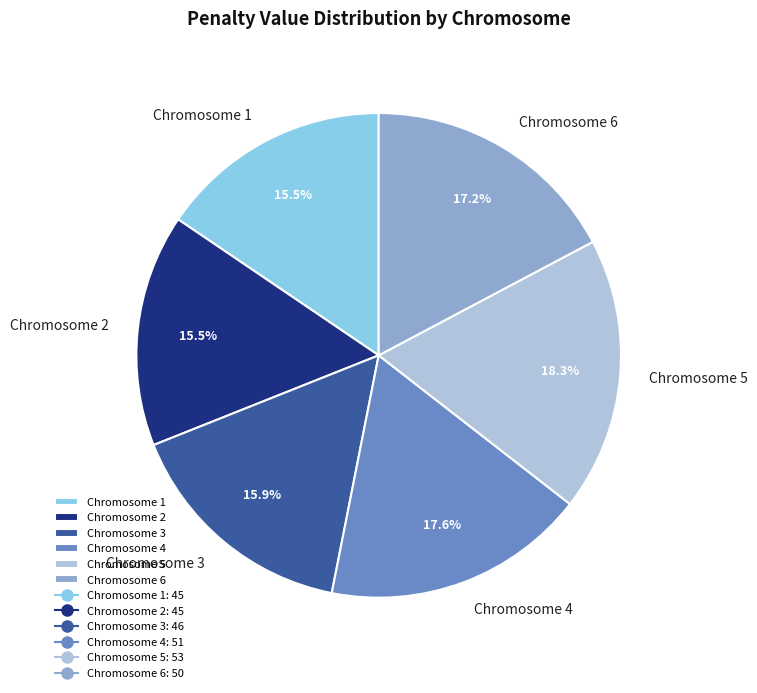

Count the number of slices in the pie.

6